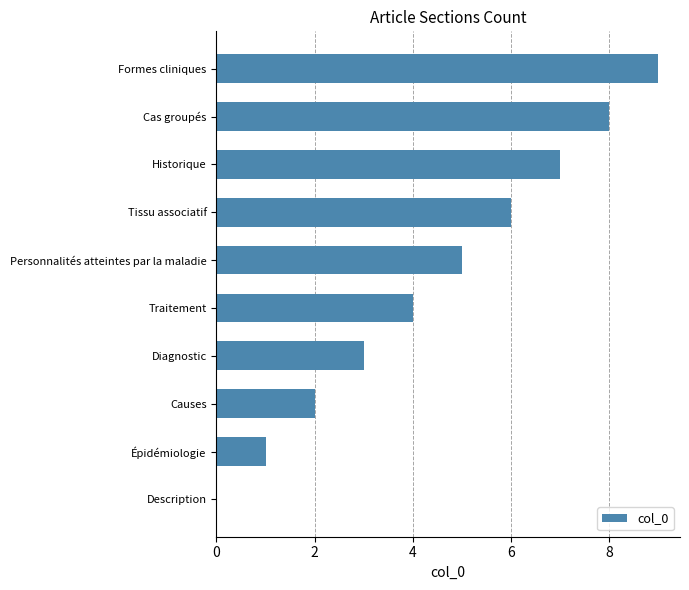

The value at Formes cliniques is 14. True or false?

False